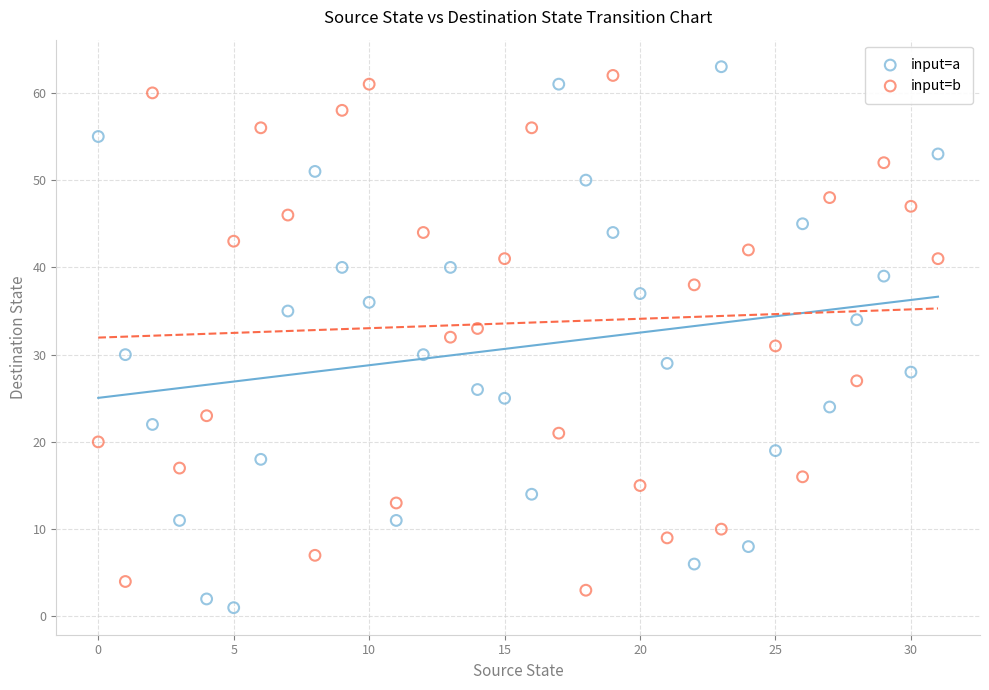

Across all data points, what is the range of Y values (max minus min)?

62